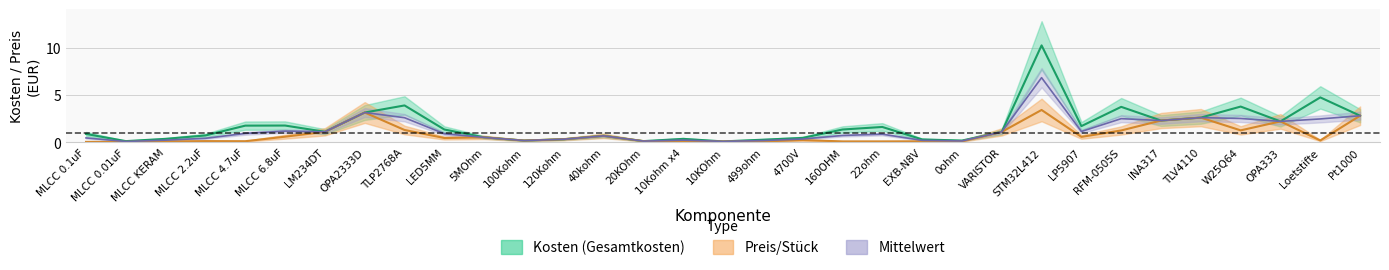

Is the value of preis at 100Kohm greater than the value of kosten at LP5907?

No